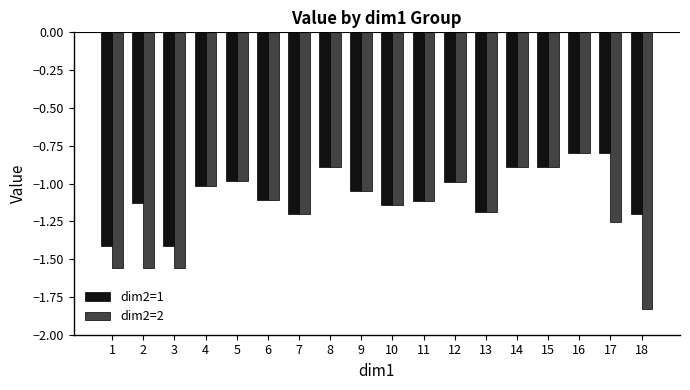

How many bars are there in each group?

2